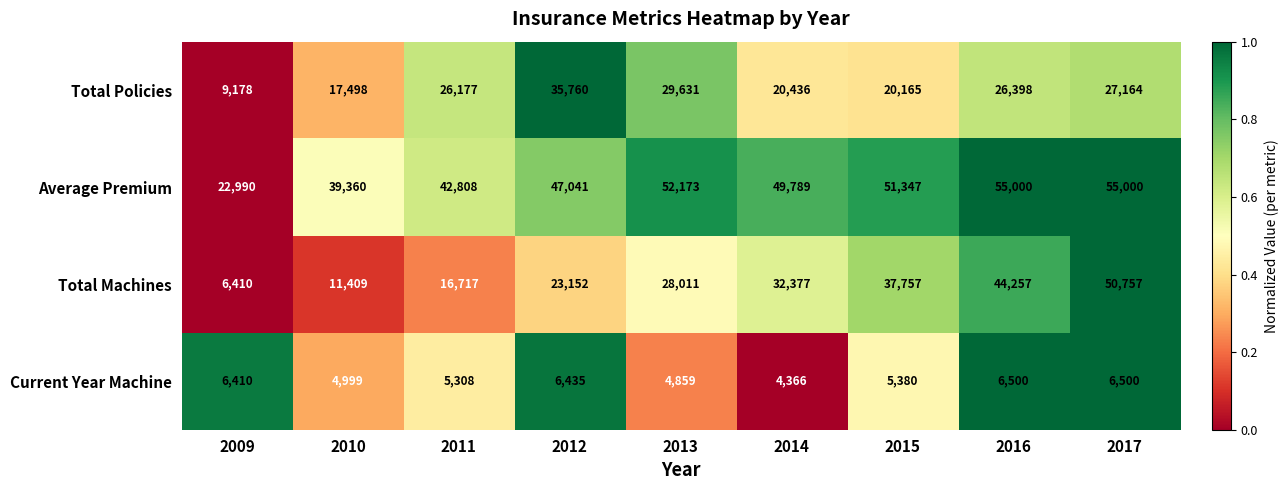

At which category is the sum across all series the highest?

2017